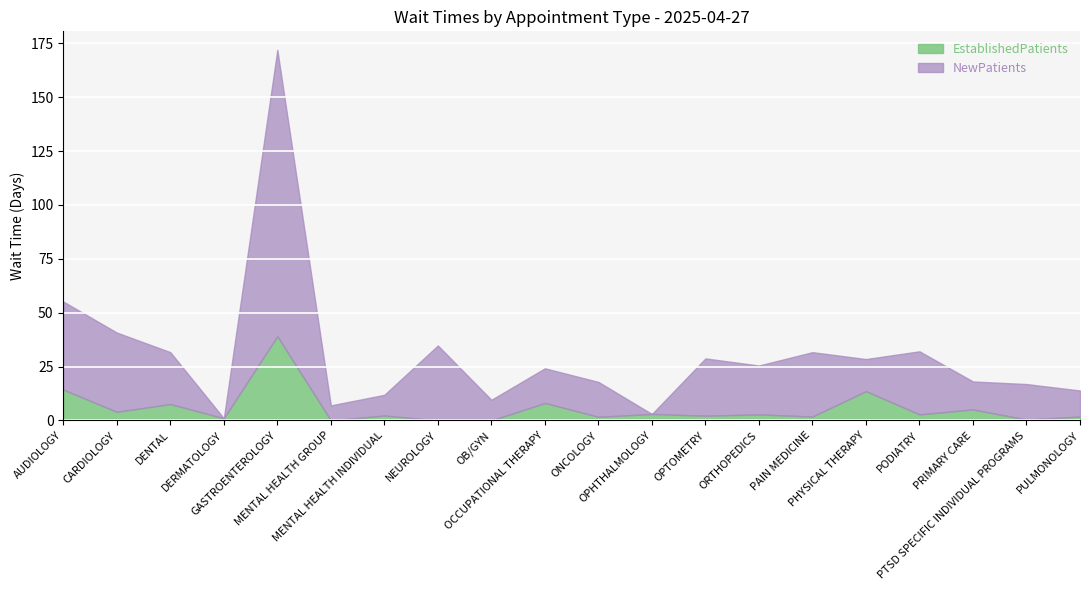

List the series in order of their overall mean, highest first.

NewPatients, EstablishedPatients